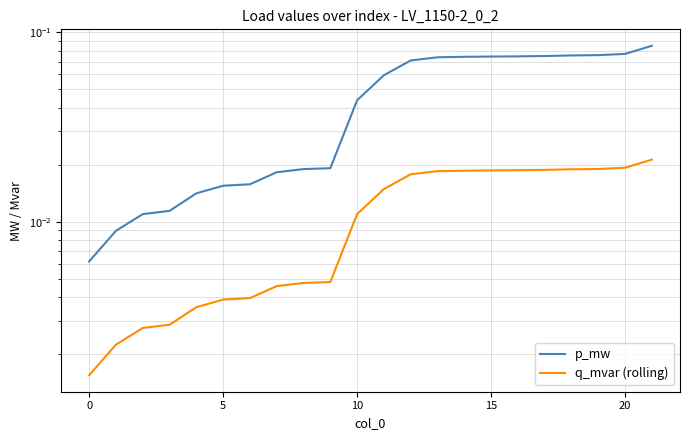

True or false: q_mvar (rolling) has a value of 0.0 at 11.

True